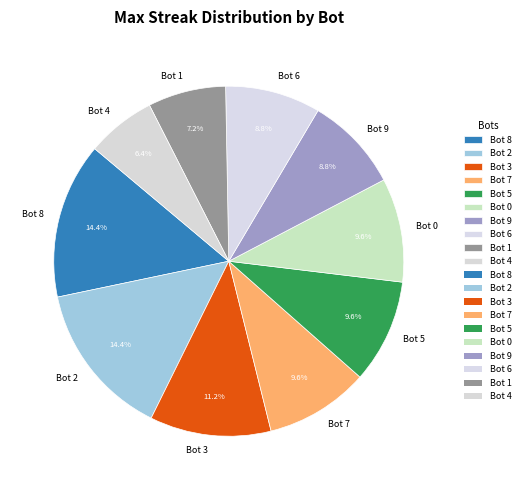

How many slices are in this pie chart?

10